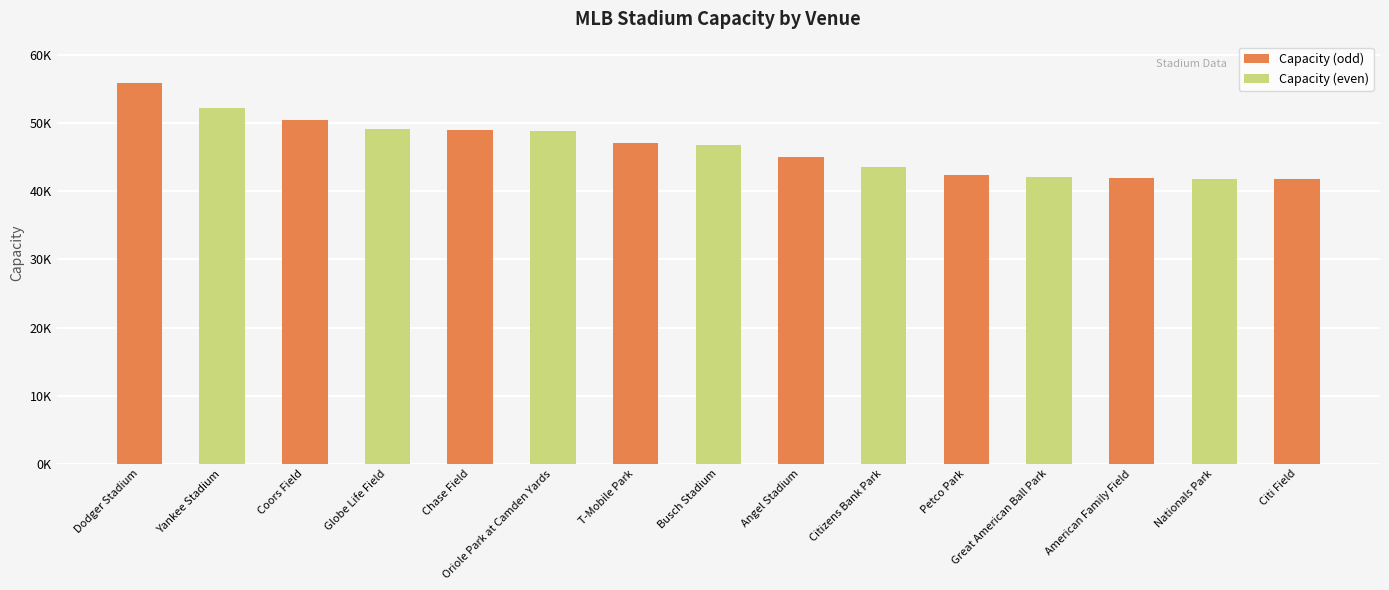

What position from the right is Globe Life Field?

12